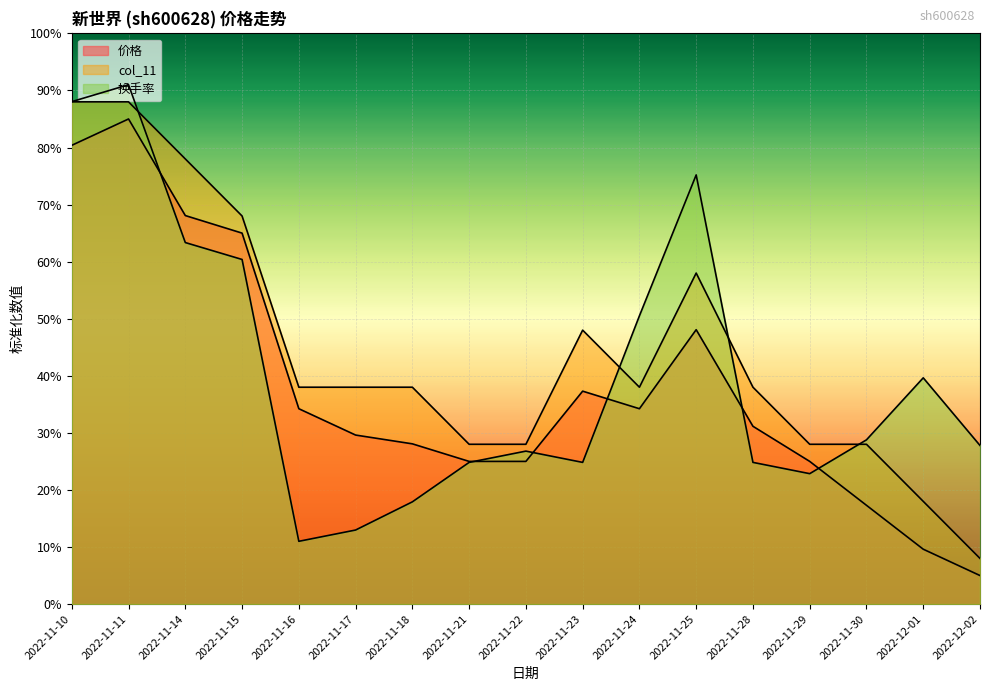

Which series changed the most between 2022-11-10 and 2022-11-18?

换手率